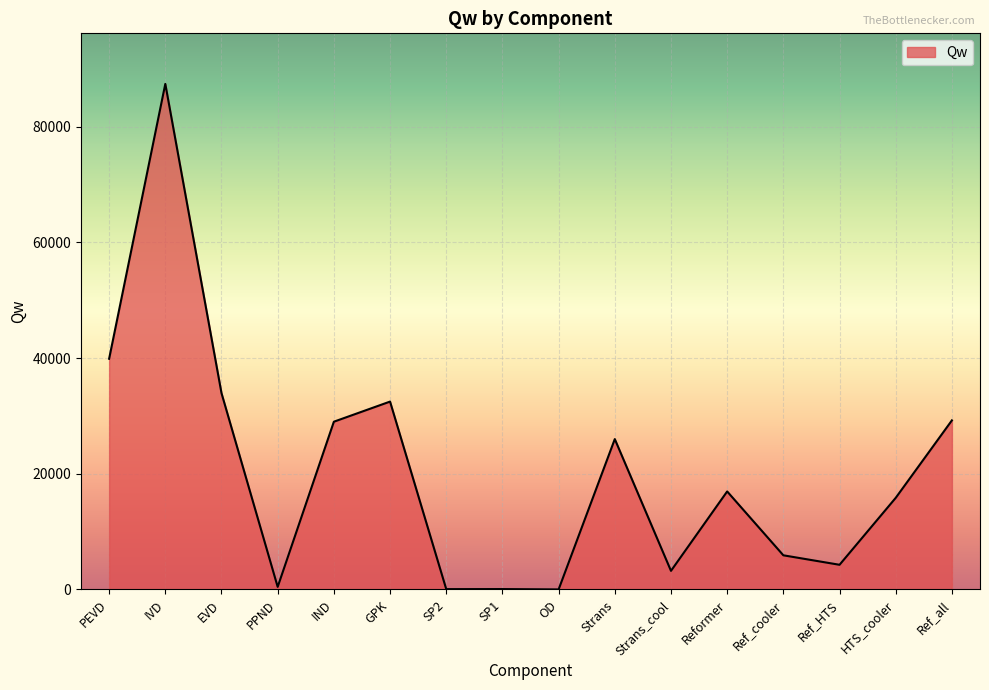

What is the ratio of the value at PPND to the value at SP1?

6.3